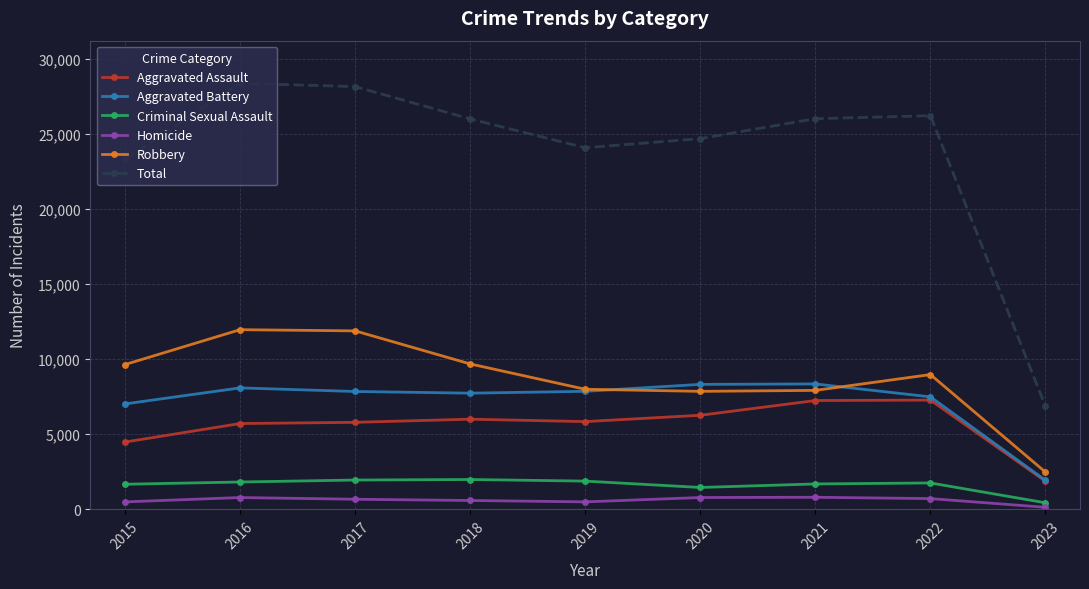

Which series has the widest spread of values?

Total